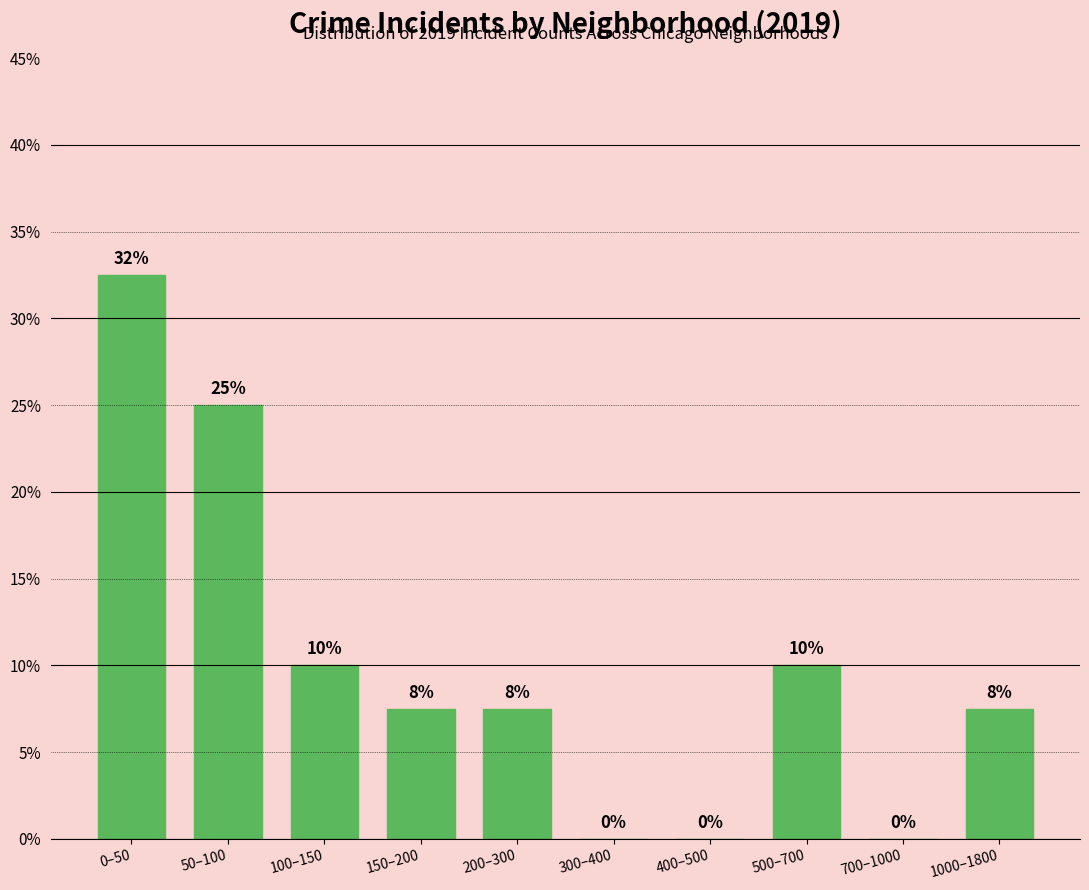

What is the greatest value displayed?

32.5